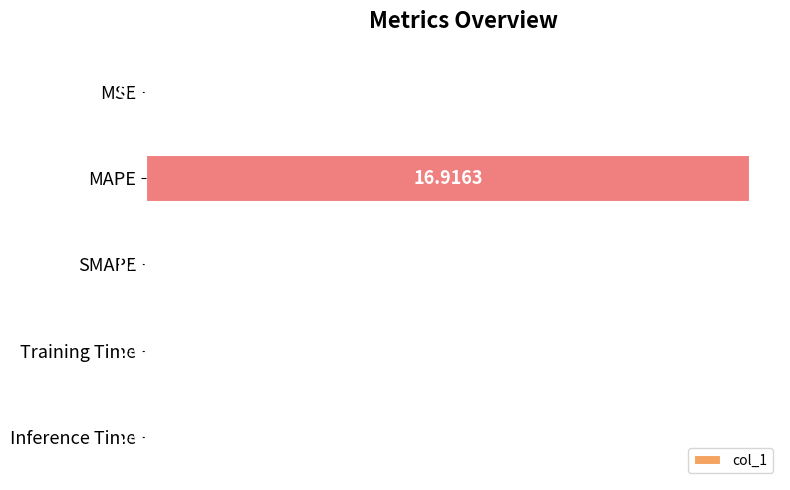

What is the maximum value shown in the chart?

16.9